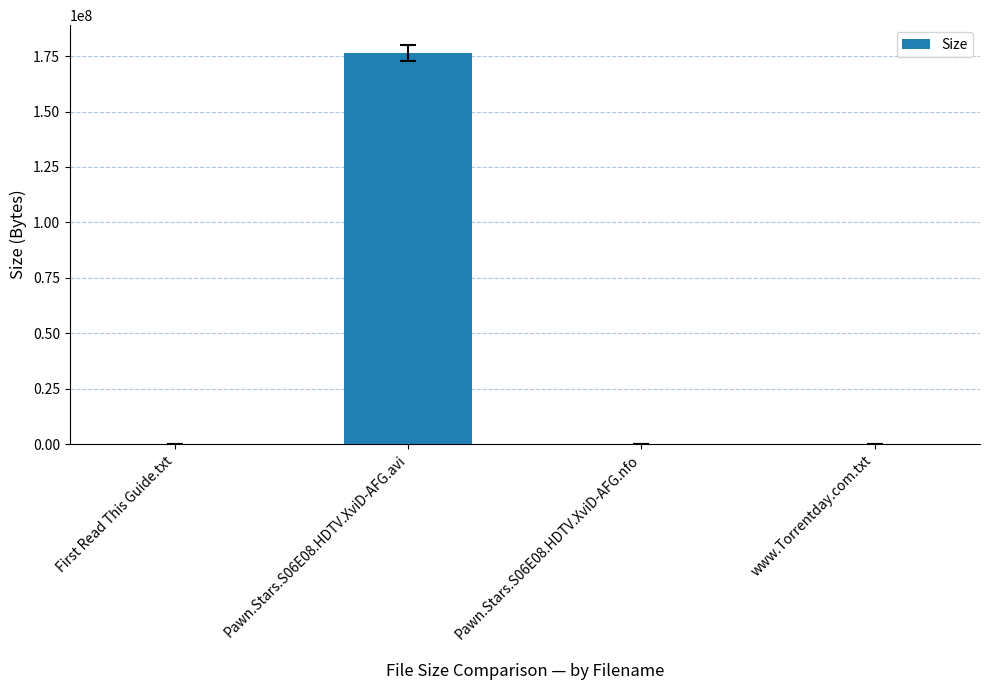

What is the sum of all values?

176441578